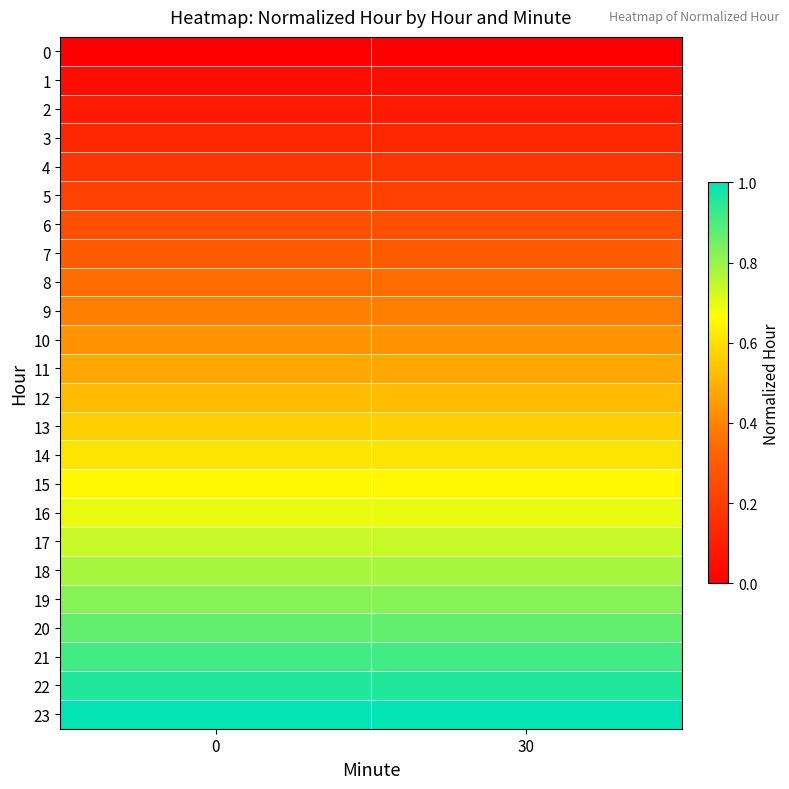

Reading left to right, list all the values displayed in this chart.

0: 0=0.0	30=0.0
1: 0=0.0	30=0.0
2: 0=0.1	30=0.1
3: 0=0.1	30=0.1
4: 0=0.2	30=0.2
5: 0=0.2	30=0.2
6: 0=0.3	30=0.3
7: 0=0.3	30=0.3
8: 0=0.3	30=0.3
9: 0=0.4	30=0.4
10: 0=0.4	30=0.4
11: 0=0.5	30=0.5
12: 0=0.5	30=0.5
13: 0=0.6	30=0.6
14: 0=0.6	30=0.6
15: 0=0.7	30=0.7
16: 0=0.7	30=0.7
17: 0=0.7	30=0.7
18: 0=0.8	30=0.8
19: 0=0.8	30=0.8
20: 0=0.9	30=0.9
21: 0=0.9	30=0.9
22: 0=1.0	30=1.0
23: 0=1.0	30=1.0